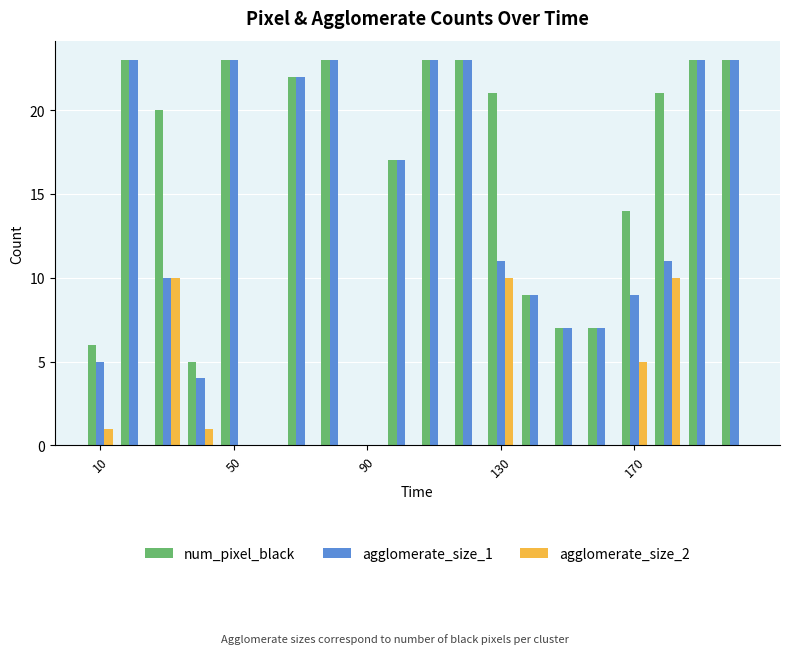

Are the bars horizontal?

No